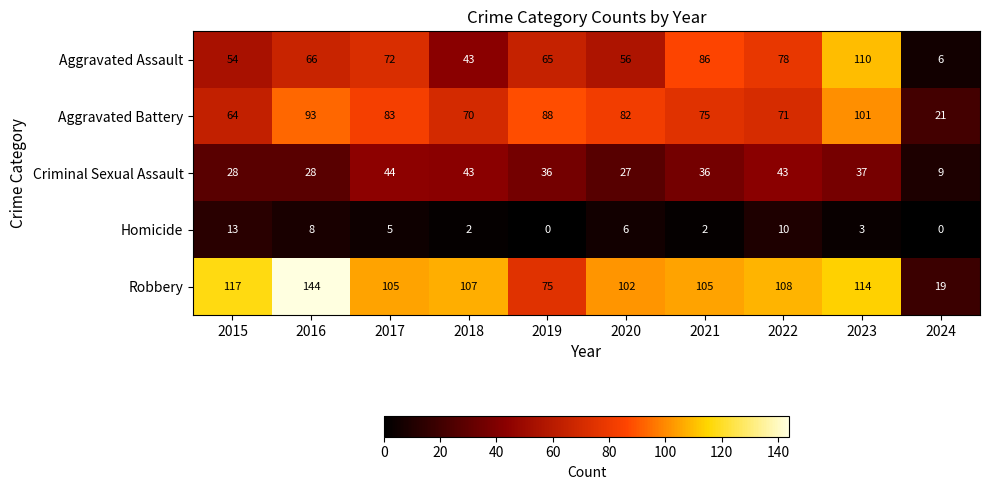

The value of Aggravated Assault at 2017 is 15. True or false?

False